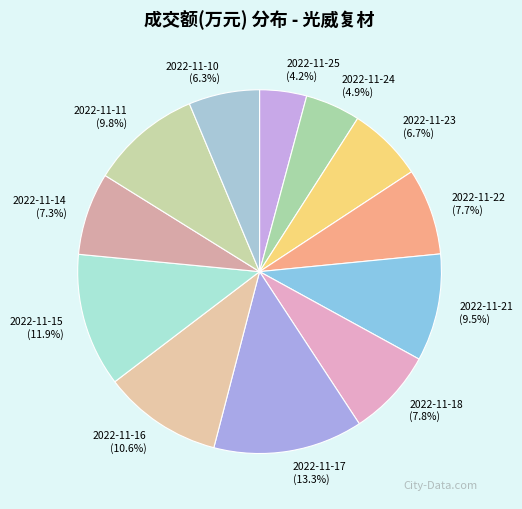

To the nearest percent, what portion does 2022-11-16 represent?

11%